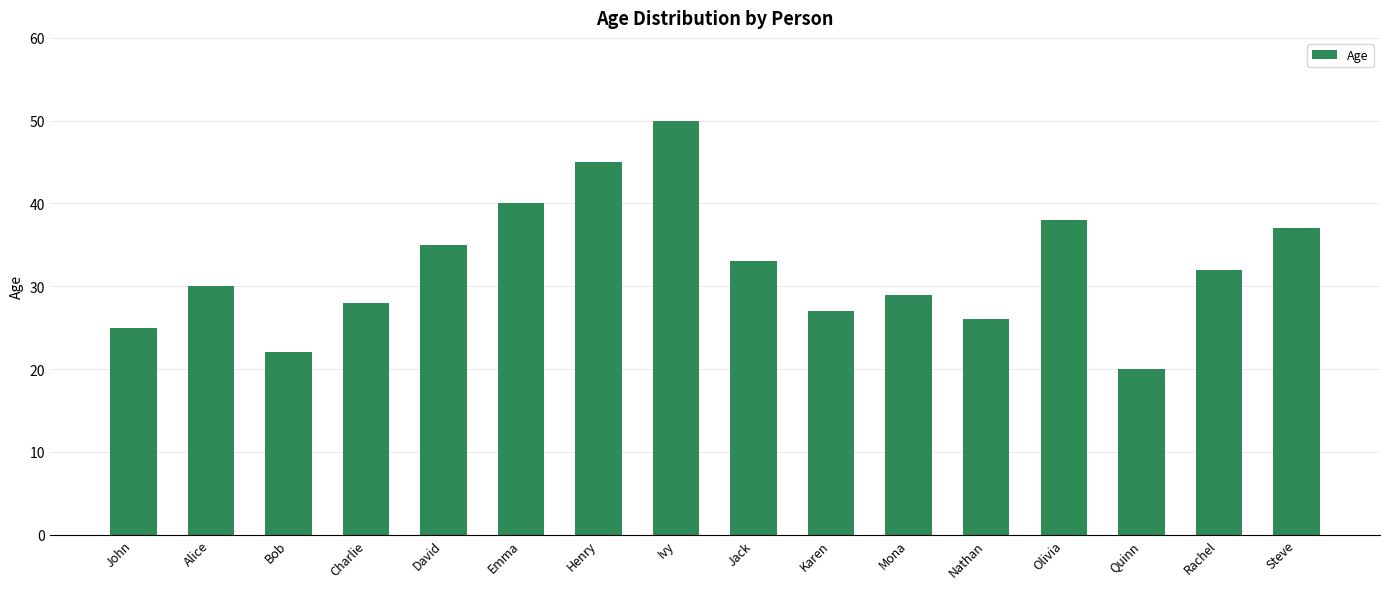

Are the bars horizontal?

No